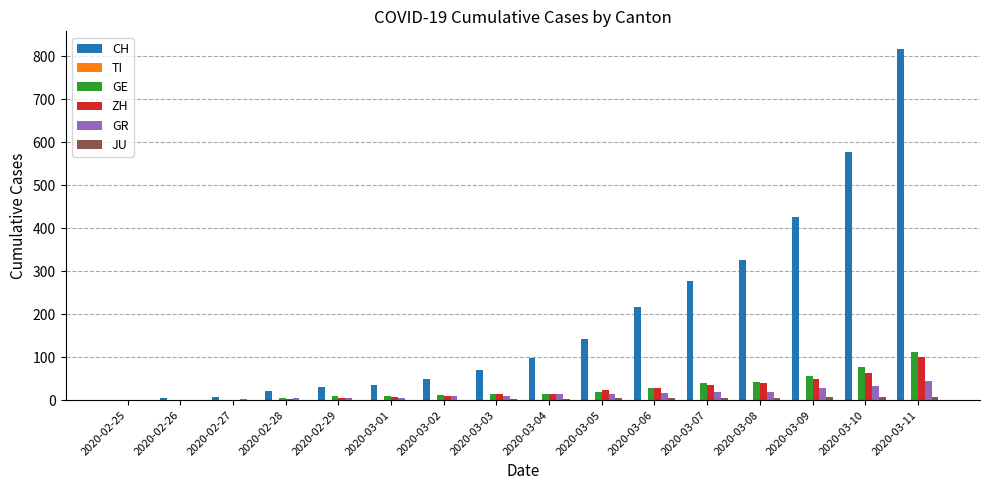

Between 2020-02-25 and 2020-03-10, which series saw the biggest shift?

CH